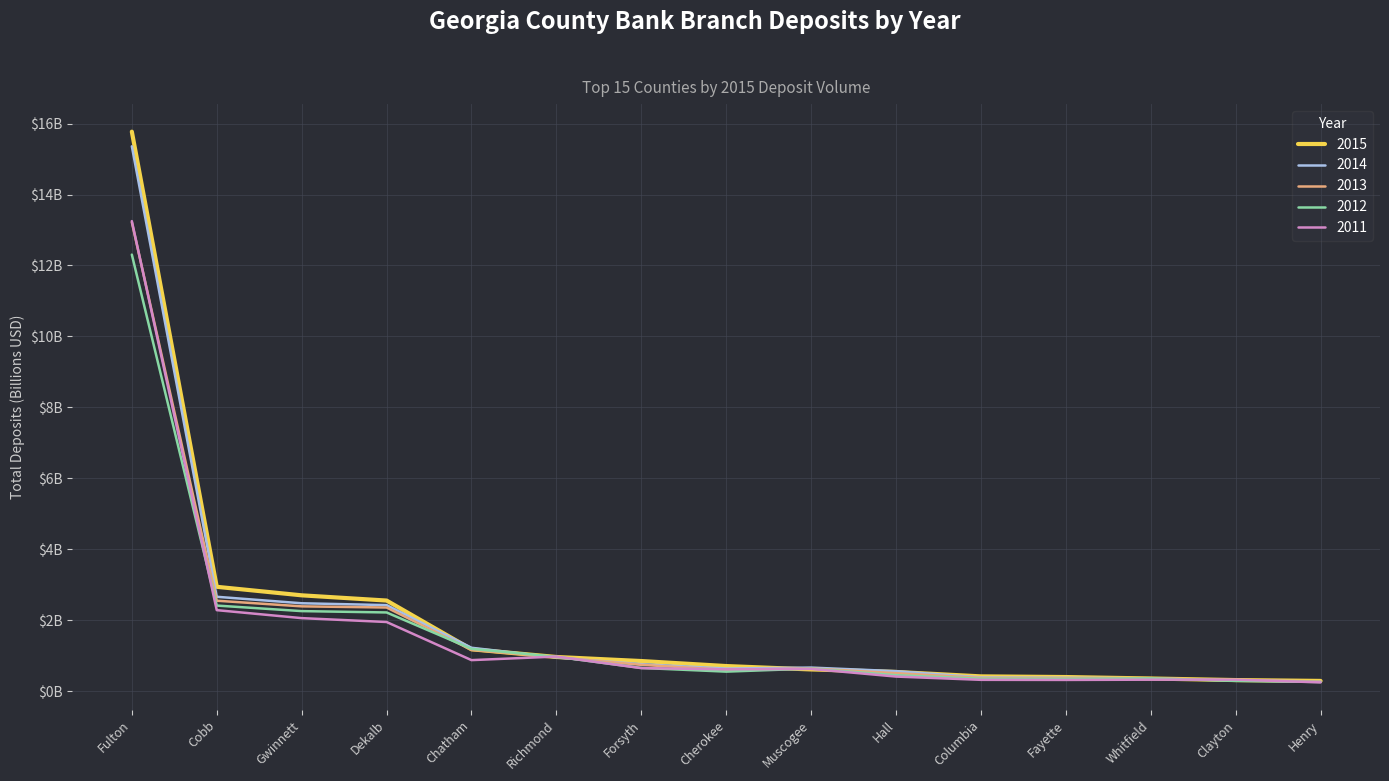

What is the approximate value of 2013 at Cobb?

2.6